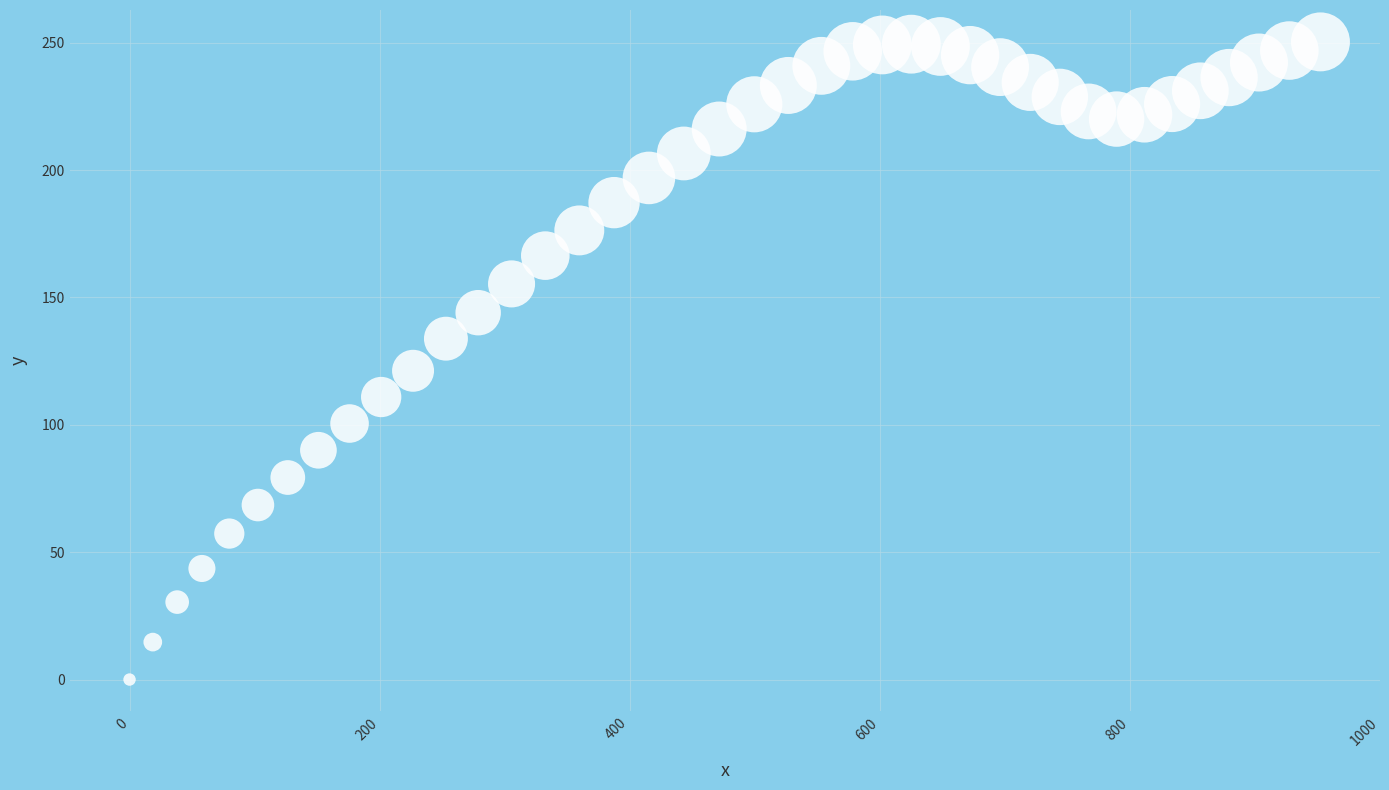

What is the range of X values (max minus min)?

952.7